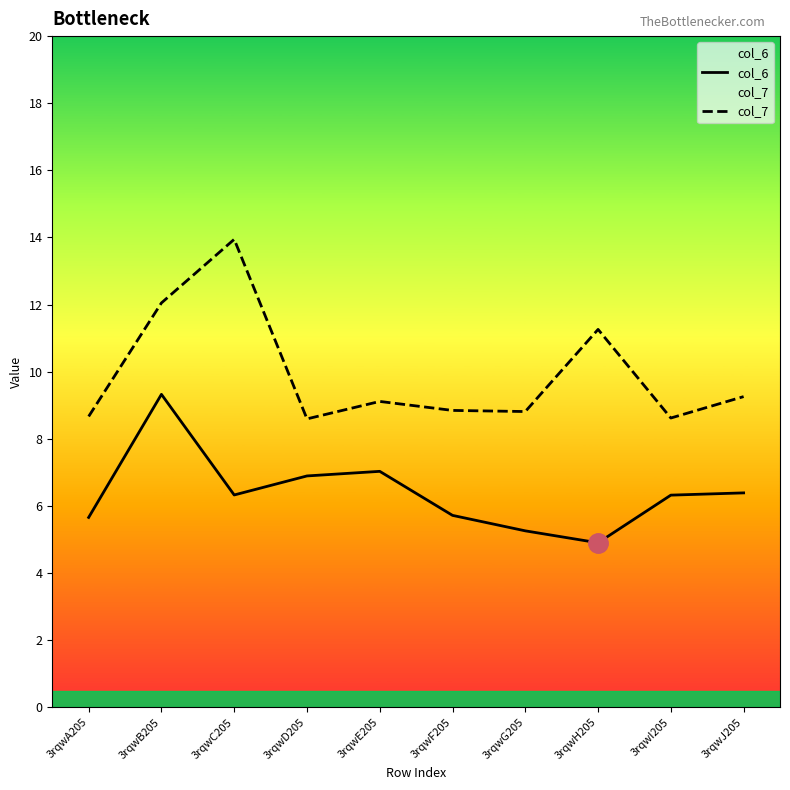

Which series has the largest total across all categories?

col_7